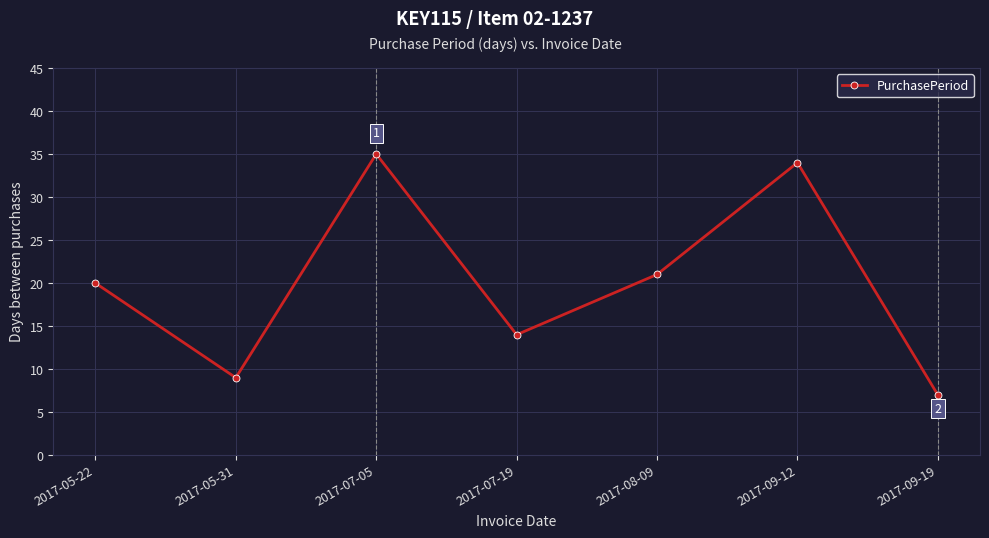

What is the maximum value shown in the chart?

35